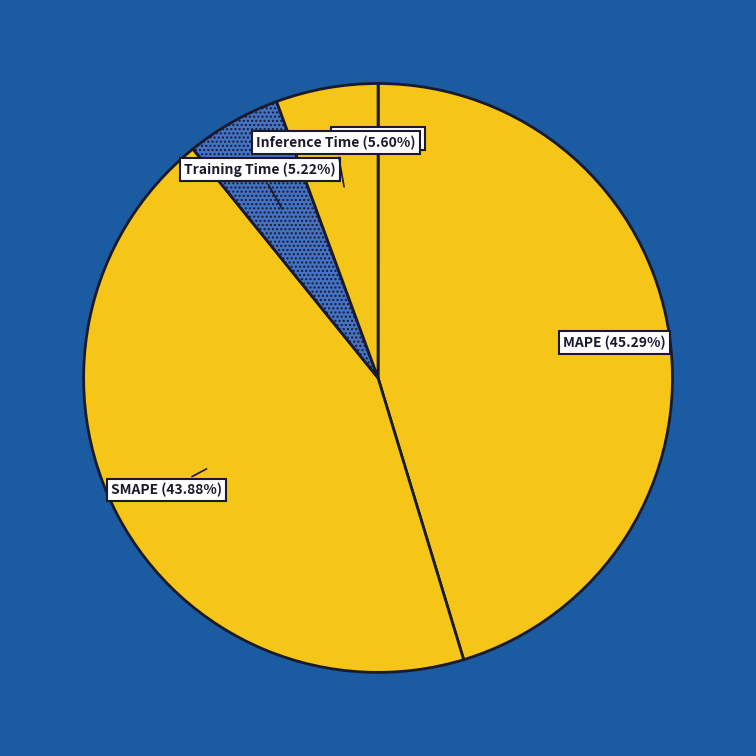

Is there a majority slice in this chart?

No